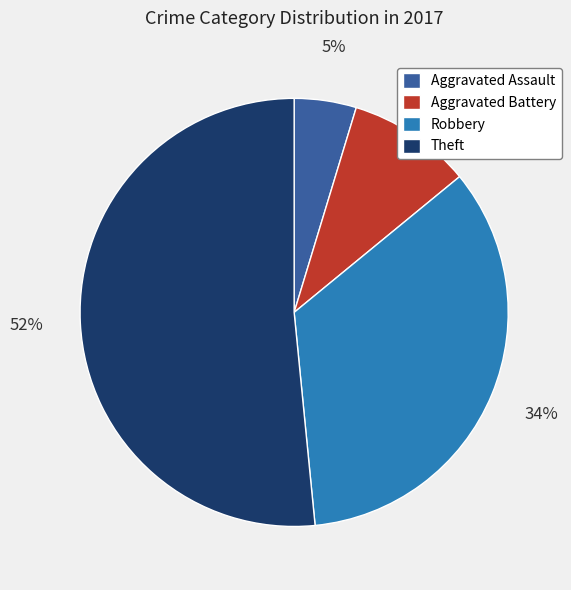

What is the ratio of the value at Aggravated Battery to the value at Robbery?

0.3